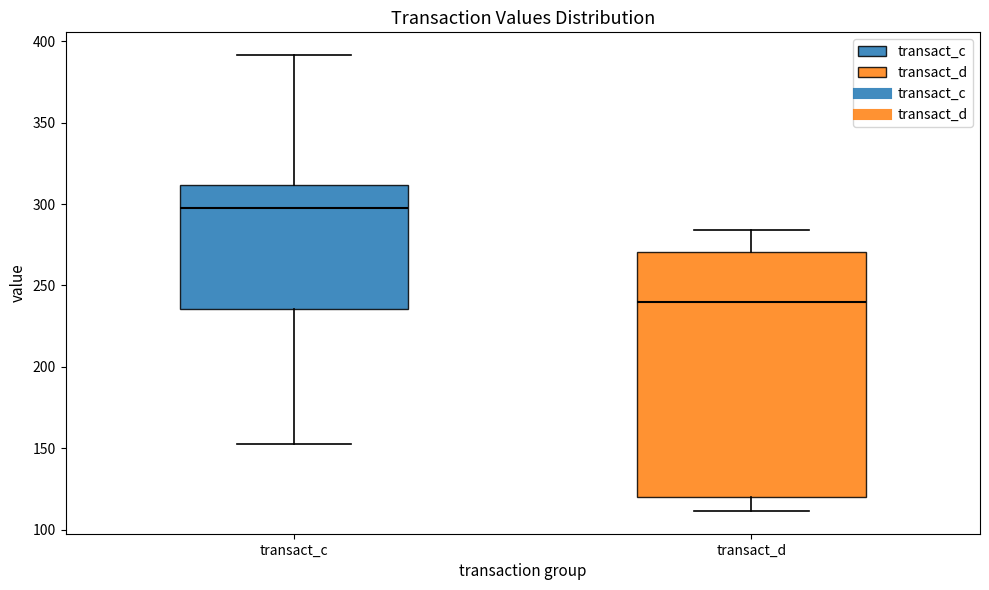

Where does the upper whisker of the box for transact_d end on the y-axis? The values are not printed on the chart, so give them approximately, as read against the axis.

285